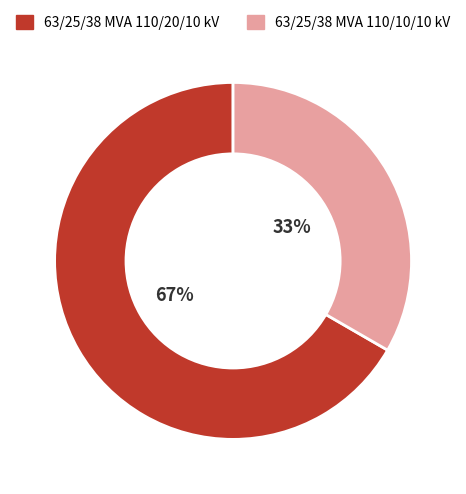

How many slices are in this pie chart?

2